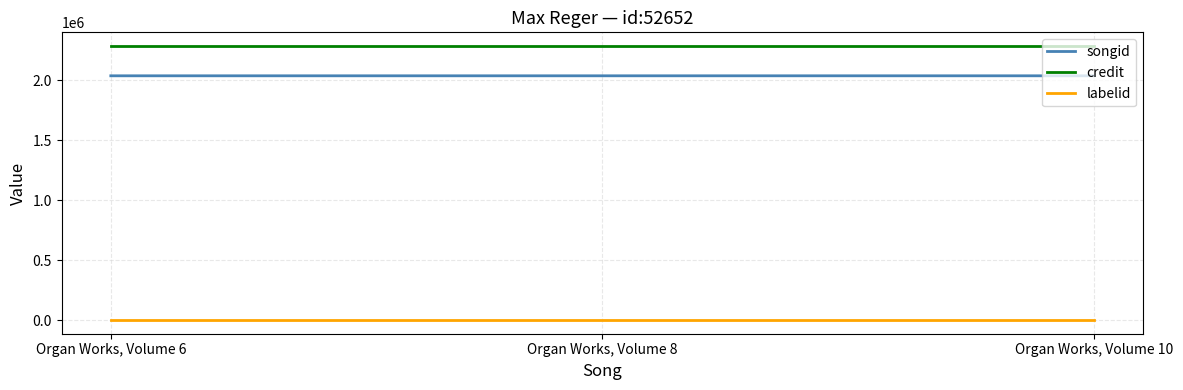

At Organ Works, Volume 8, list the series in order from largest to smallest.

credit, songid, labelid